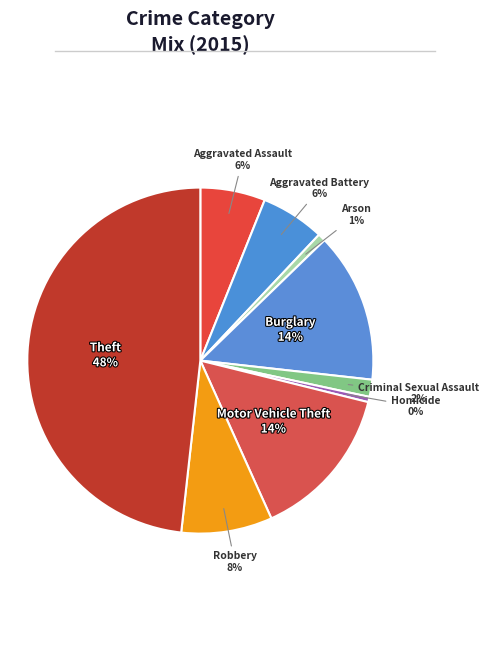

To the nearest percent, what is the difference between the Aggravated Battery and Arson slice percentages?

5%